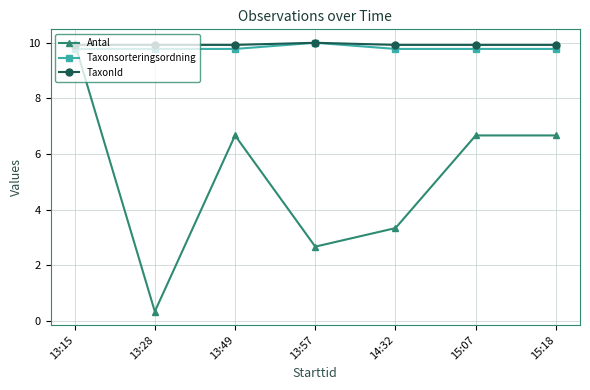

Count the number of categories in the chart.

7